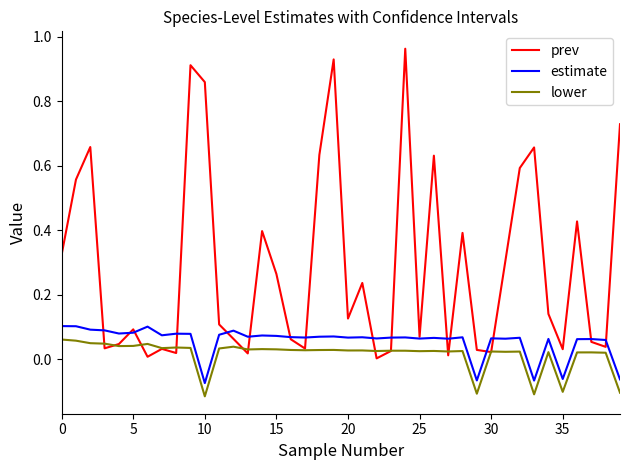

Does the chart display data point markers on the line(s)?

No